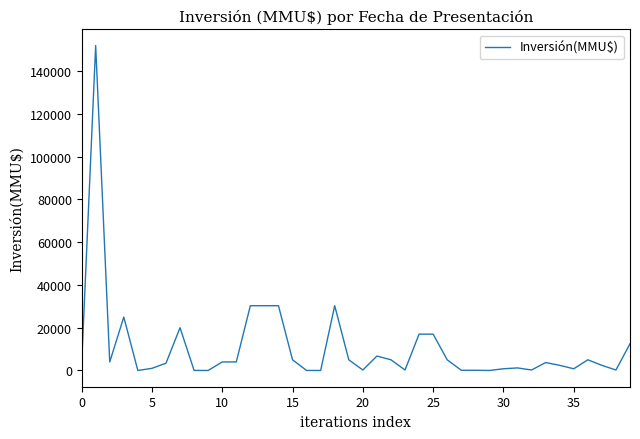

What is the greatest value displayed?

152000